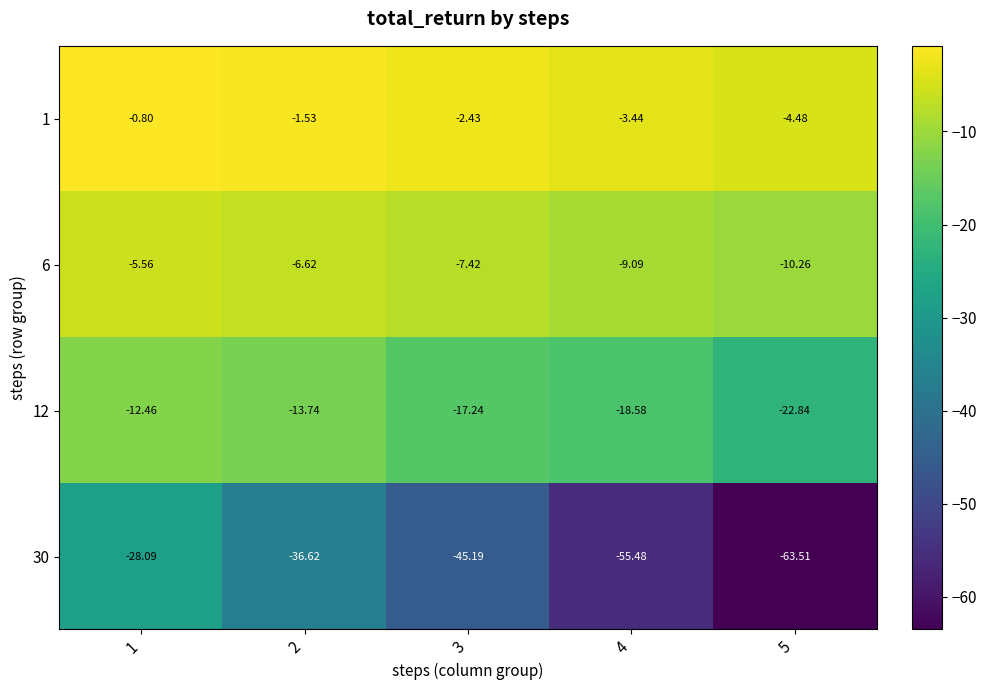

List the series in order of their peak value, lowest first.

30, 12, 6, 1